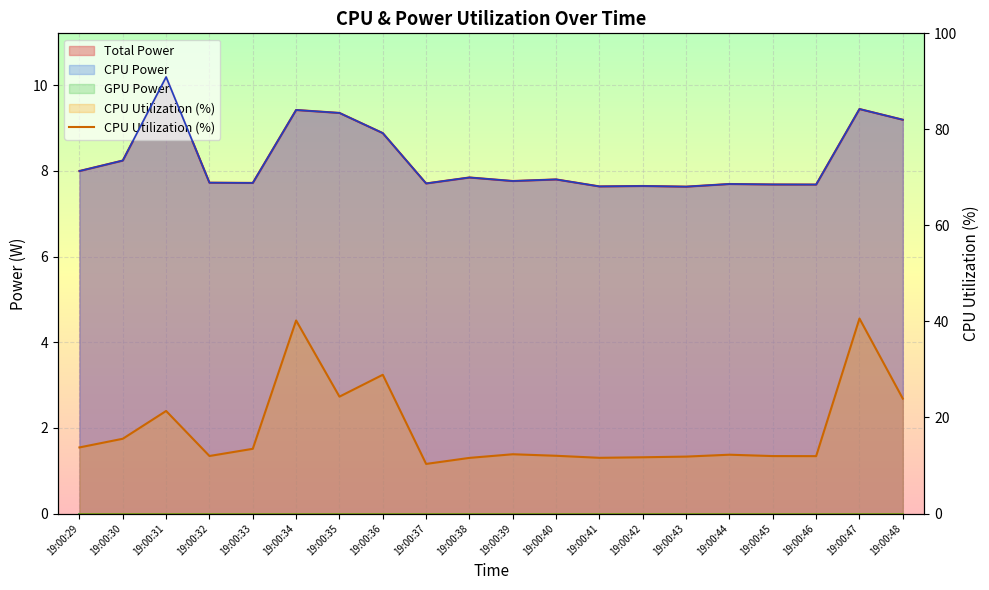

Is it true that the value at 19:00:30 is 21.9?

False